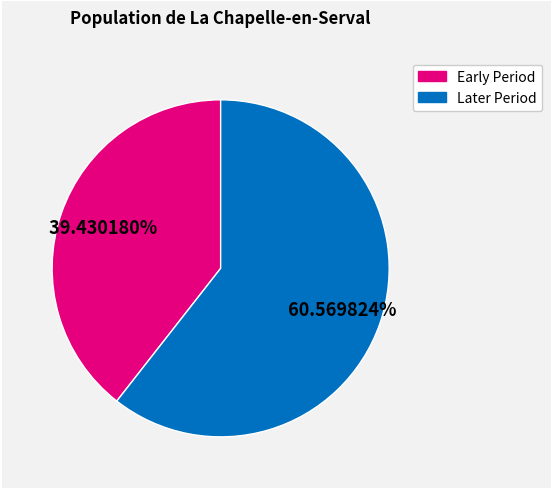

Does any single category account for the majority?

Yes